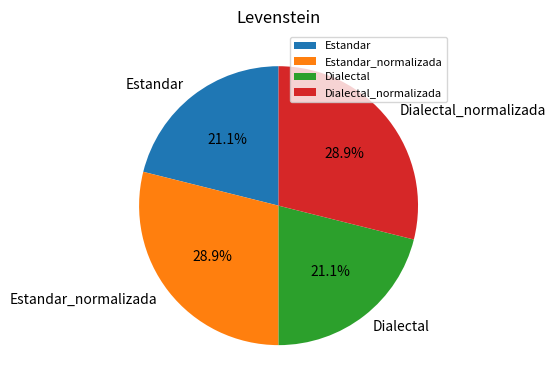

Is there a majority slice in this chart?

No